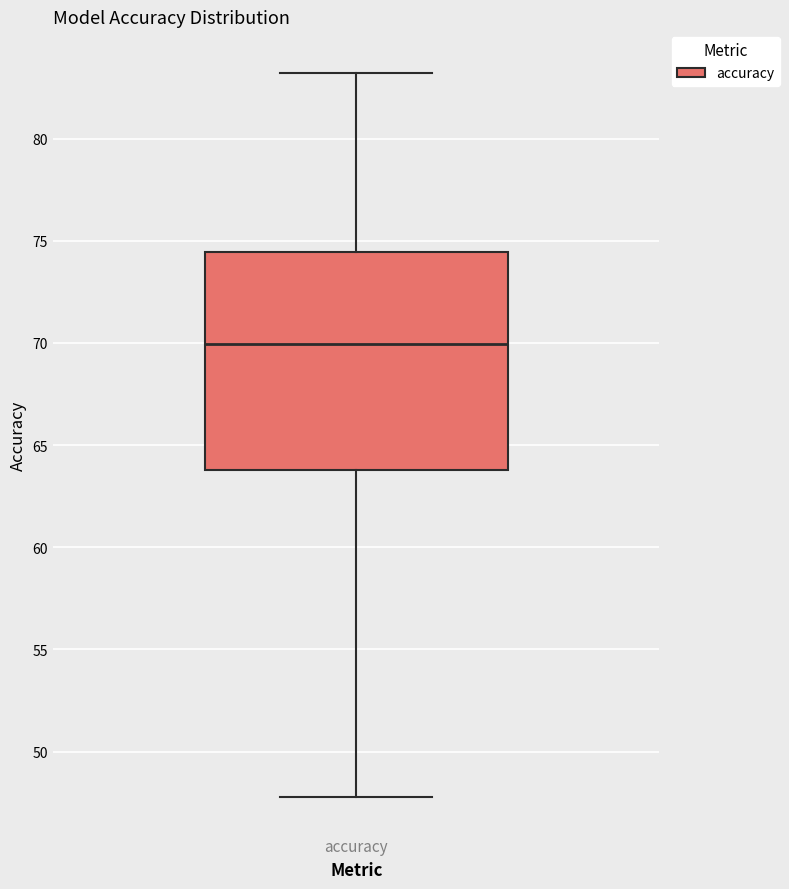

Where does the lower whisker of the box for accuracy end on the y-axis? The values are not printed on the chart, so give them approximately, as read against the axis.

48.0